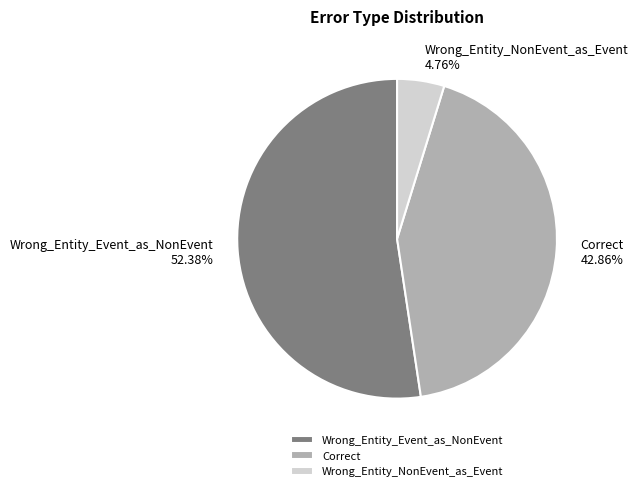

Which slice is the smallest?

Wrong_Entity_NonEvent_as_Event